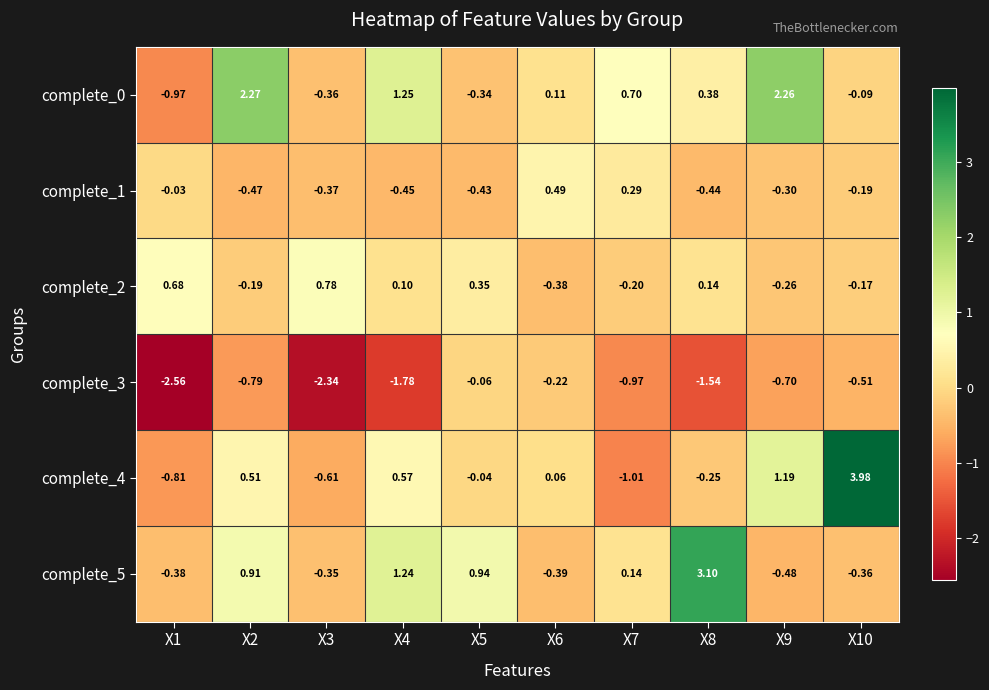

Is the value of complete_3 at X5 greater than the value of complete_2 at X9?

Yes